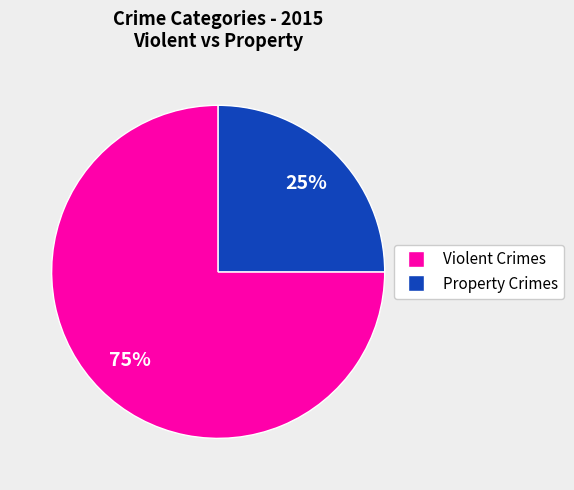

To the nearest percent, what is the difference between the largest and smallest slice percentages?

50%